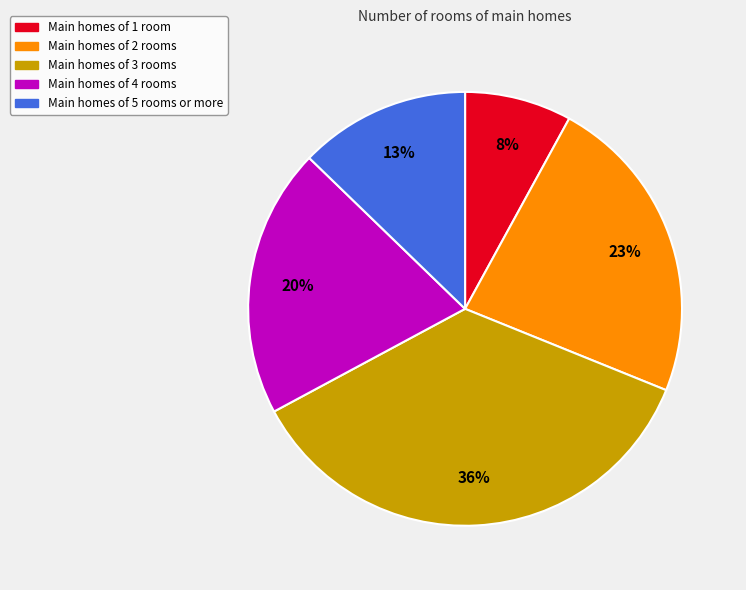

To the nearest percent, what is the difference between the largest and smallest slice percentages?

28%